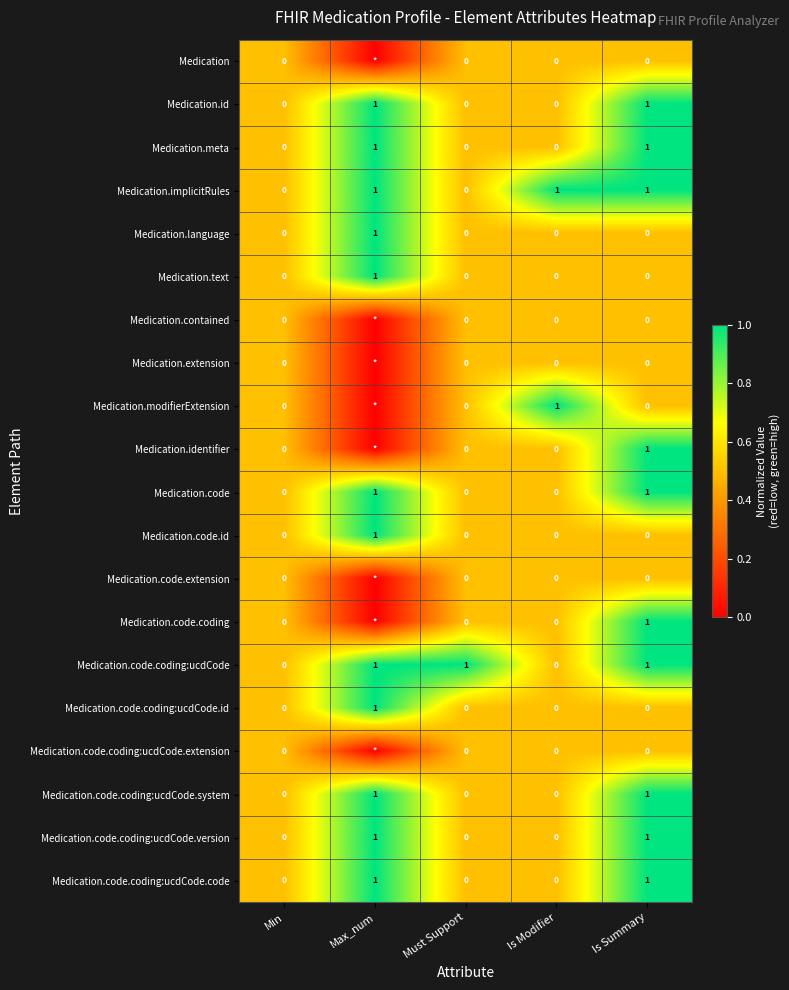

Between Min and Must Support, which series saw the biggest shift?

Medication.code.coding:ucdCode